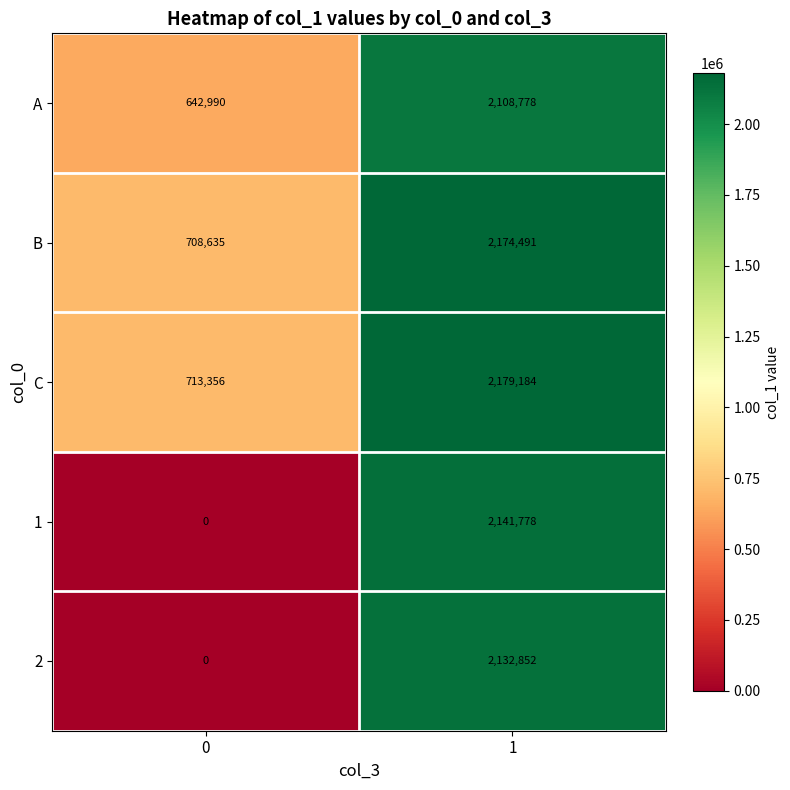

What is the approximate value of 1 at 1, to the nearest 10?

2141780